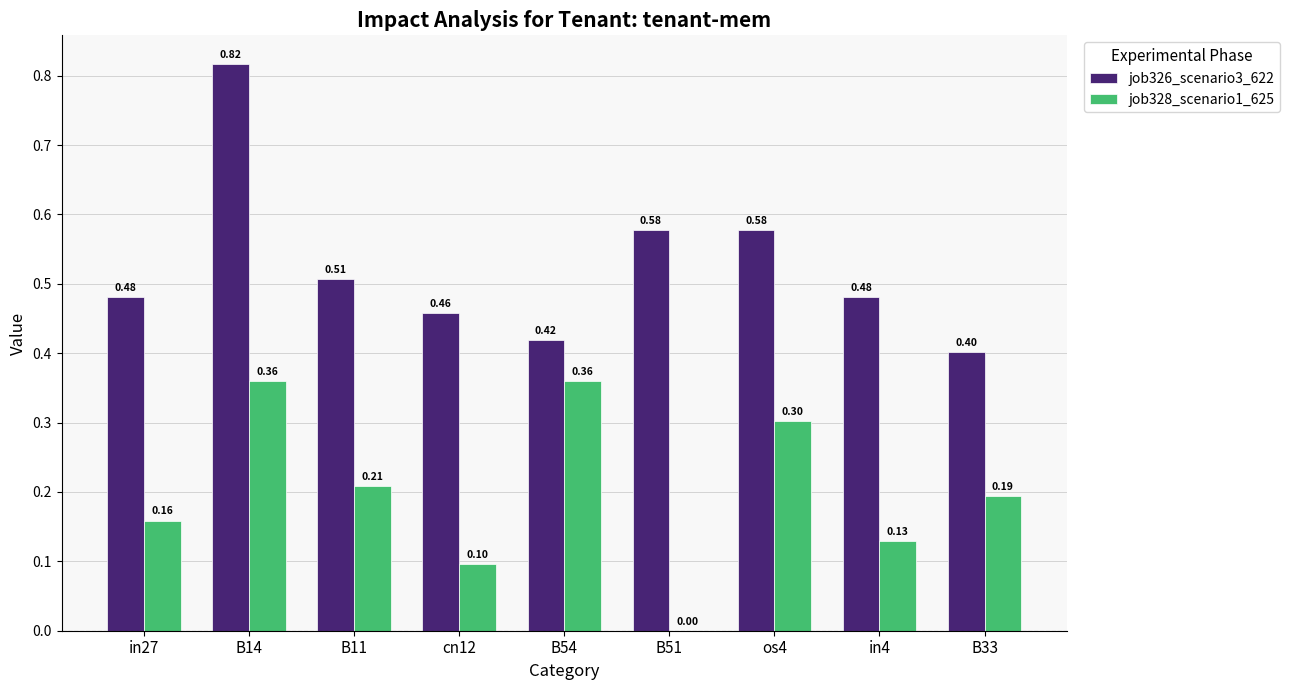

At which category is the sum across all series the highest?

B14